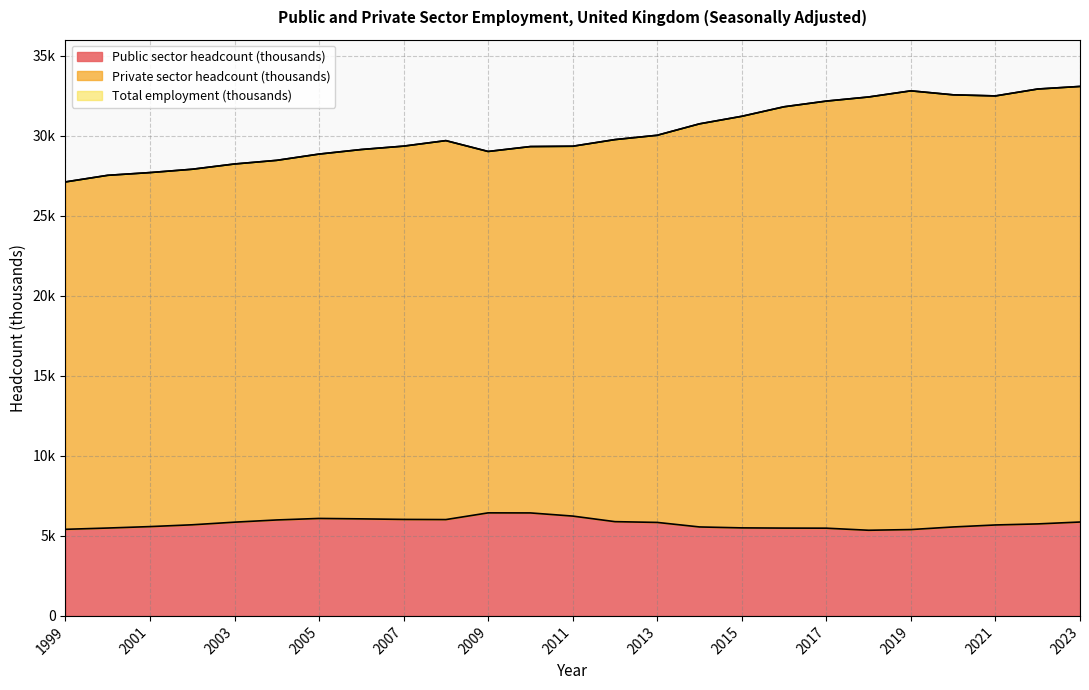

True or false: Private sector headcount (thousands) has more than 1 interior local peaks.

True